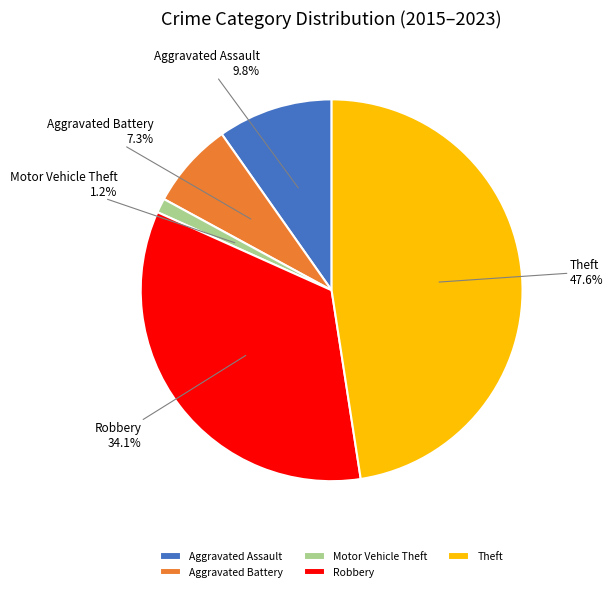

What is the total percentage of Aggravated Battery and Motor Vehicle Theft?

8.5%